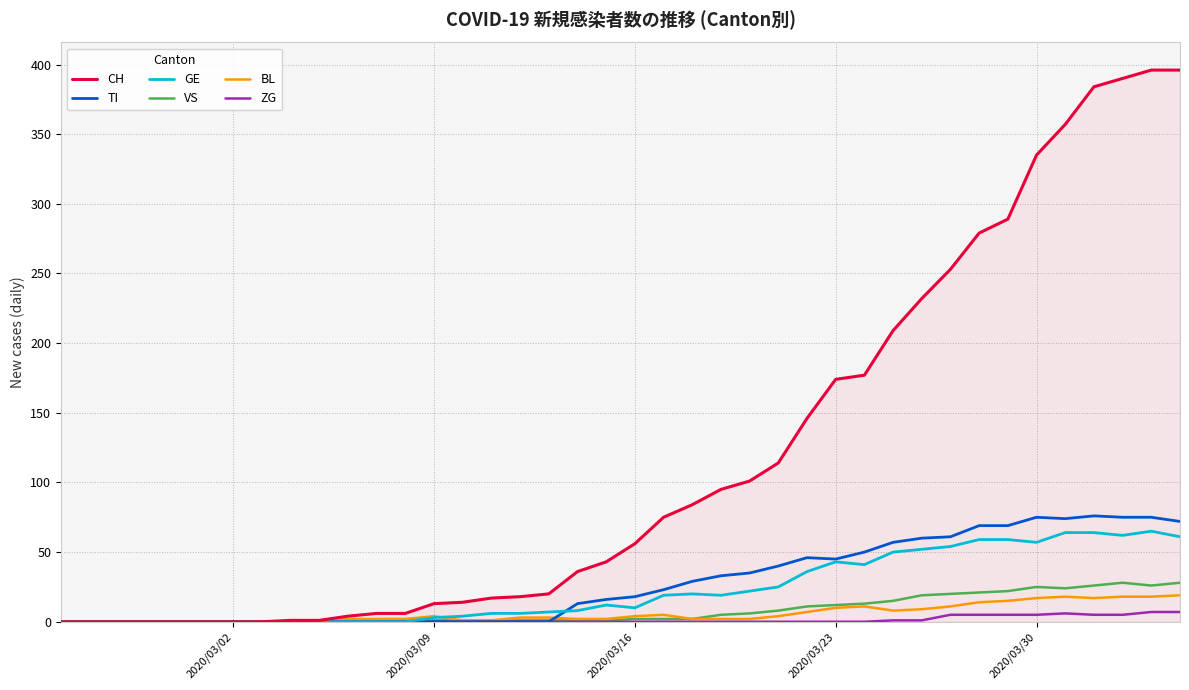

How many lines are shown in the chart?

6